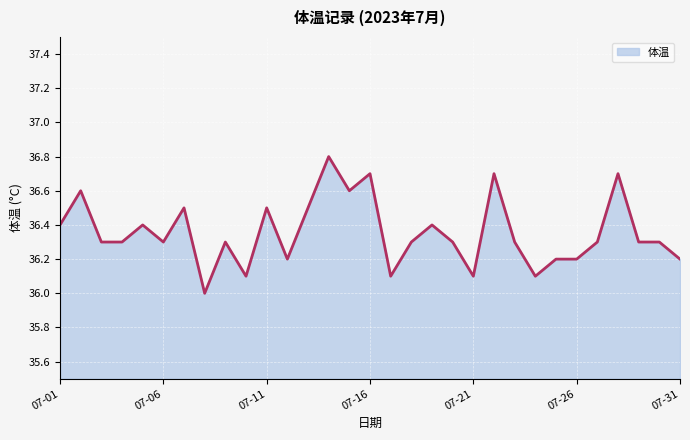

What is the difference between the maximum and minimum values?

0.8